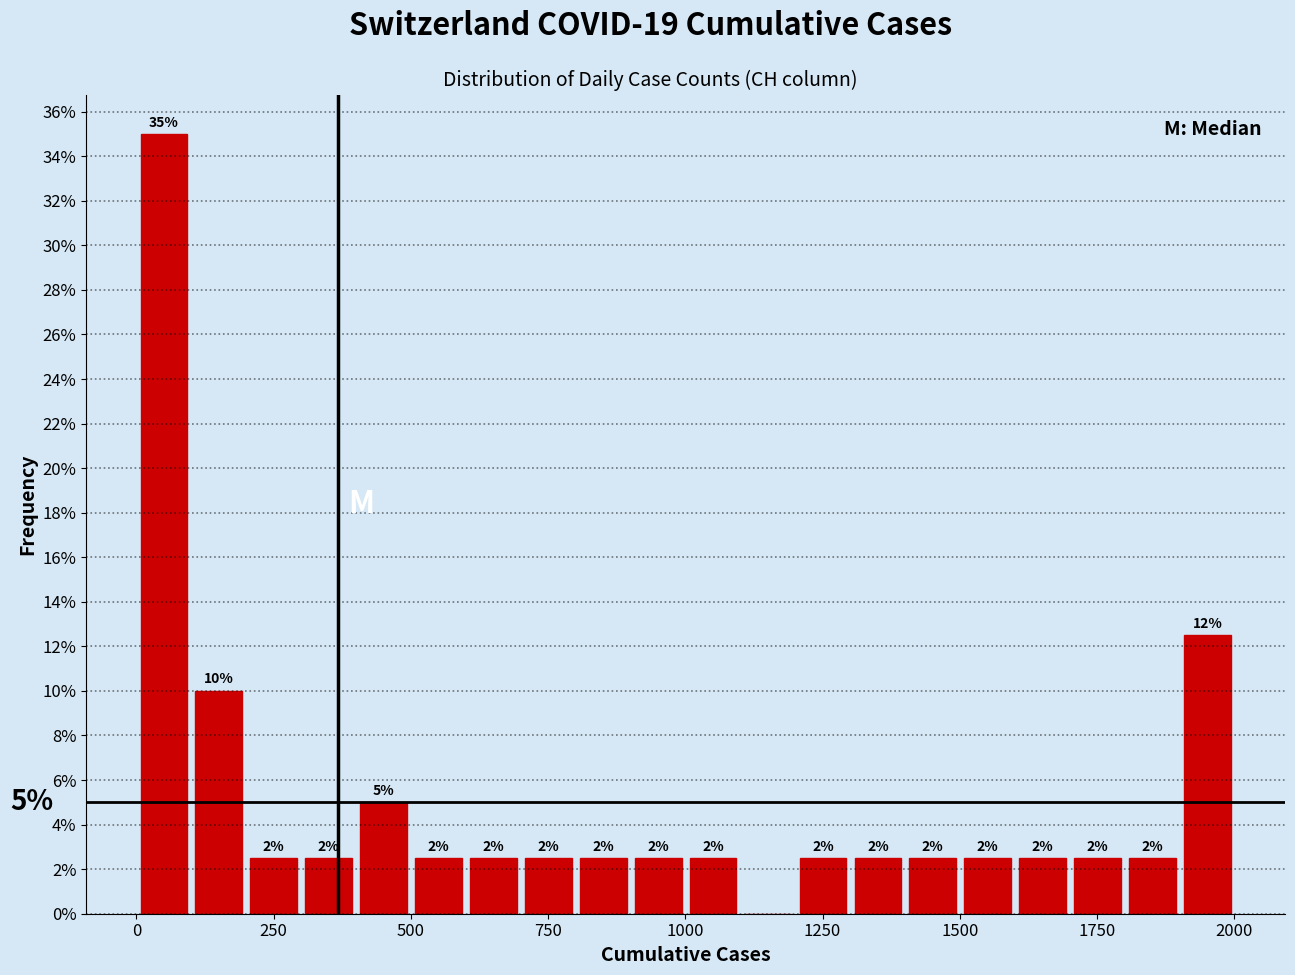

Around what value on the x-axis is the tallest bar? Give the approximate position of its centre, as read against the axis.

50